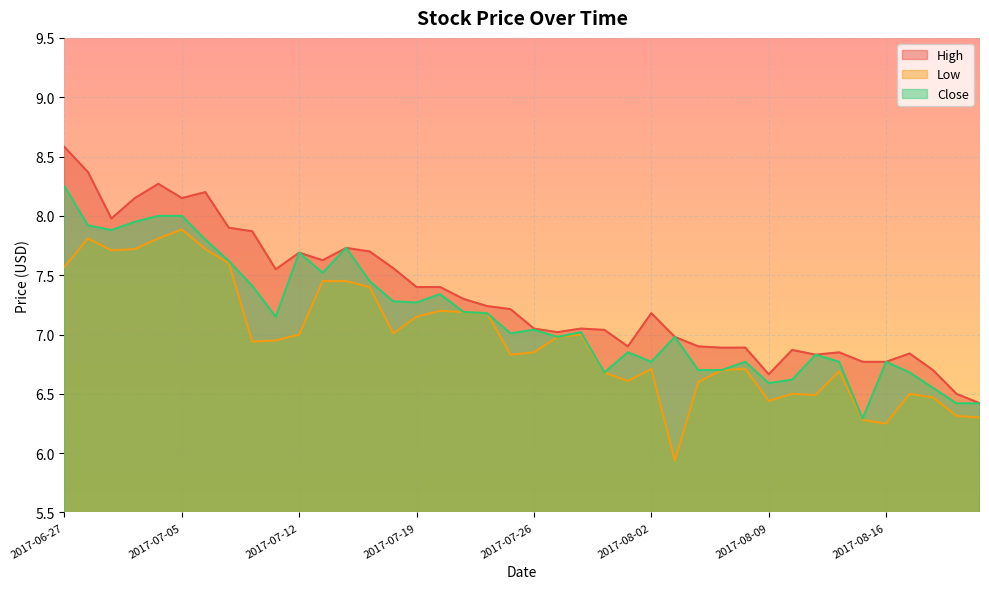

Reading left to right, list all the values displayed in this chart.

High: 2017-06-27=8.6	2017-06-28=8.4	2017-06-29=8.0	2017-06-30=8.1	2017-07-03=8.3	2017-07-05=8.1	2017-07-06=8.2	2017-07-07=7.9	2017-07-10=7.9	2017-07-11=7.6	2017-07-12=7.7	2017-07-13=7.6	2017-07-14=7.7	2017-07-17=7.7	2017-07-18=7.6	2017-07-19=7.4	2017-07-20=7.4	2017-07-21=7.3	2017-07-24=7.2	2017-07-25=7.2	2017-07-26=7.1	2017-07-27=7.0	2017-07-28=7.1	2017-07-31=7.0	2017-08-01=6.9	2017-08-02=7.2	2017-08-03=7.0	2017-08-04=6.9	2017-08-07=6.9	2017-08-08=6.9	2017-08-09=6.7	2017-08-10=6.9	2017-08-11=6.8	2017-08-14=6.8	2017-08-15=6.8	2017-08-16=6.8	2017-08-17=6.8	2017-08-18=6.7	2017-08-21=6.5	2017-08-22=6.4
Low: 2017-06-27=7.6	2017-06-28=7.8	2017-06-29=7.7	2017-06-30=7.7	2017-07-03=7.8	2017-07-05=7.9	2017-07-06=7.7	2017-07-07=7.6	2017-07-10=6.9	2017-07-11=6.9	2017-07-12=7.0	2017-07-13=7.4	2017-07-14=7.4	2017-07-17=7.4	2017-07-18=7.0	2017-07-19=7.2	2017-07-20=7.2	2017-07-21=7.2	2017-07-24=7.2	2017-07-25=6.8	2017-07-26=6.8	2017-07-27=7.0	2017-07-28=7.0	2017-07-31=6.7	2017-08-01=6.6	2017-08-02=6.7	2017-08-03=5.9	2017-08-04=6.6	2017-08-07=6.7	2017-08-08=6.7	2017-08-09=6.4	2017-08-10=6.5	2017-08-11=6.5	2017-08-14=6.7	2017-08-15=6.3	2017-08-16=6.2	2017-08-17=6.5	2017-08-18=6.5	2017-08-21=6.3	2017-08-22=6.3
Close: 2017-06-27=8.2	2017-06-28=7.9	2017-06-29=7.9	2017-06-30=7.9	2017-07-03=8.0	2017-07-05=8.0	2017-07-06=7.8	2017-07-07=7.6	2017-07-10=7.4	2017-07-11=7.2	2017-07-12=7.7	2017-07-13=7.5	2017-07-14=7.7	2017-07-17=7.4	2017-07-18=7.3	2017-07-19=7.3	2017-07-20=7.3	2017-07-21=7.2	2017-07-24=7.2	2017-07-25=7.0	2017-07-26=7.0	2017-07-27=7.0	2017-07-28=7.0	2017-07-31=6.7	2017-08-01=6.8	2017-08-02=6.8	2017-08-03=7.0	2017-08-04=6.7	2017-08-07=6.7	2017-08-08=6.8	2017-08-09=6.6	2017-08-10=6.6	2017-08-11=6.8	2017-08-14=6.8	2017-08-15=6.3	2017-08-16=6.8	2017-08-17=6.7	2017-08-18=6.6	2017-08-21=6.4	2017-08-22=6.4